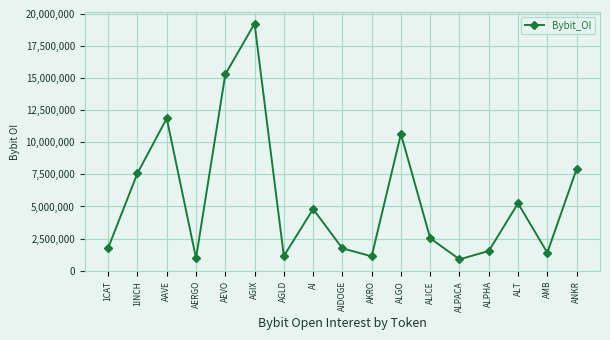

Does the chart have visible grid lines?

Yes